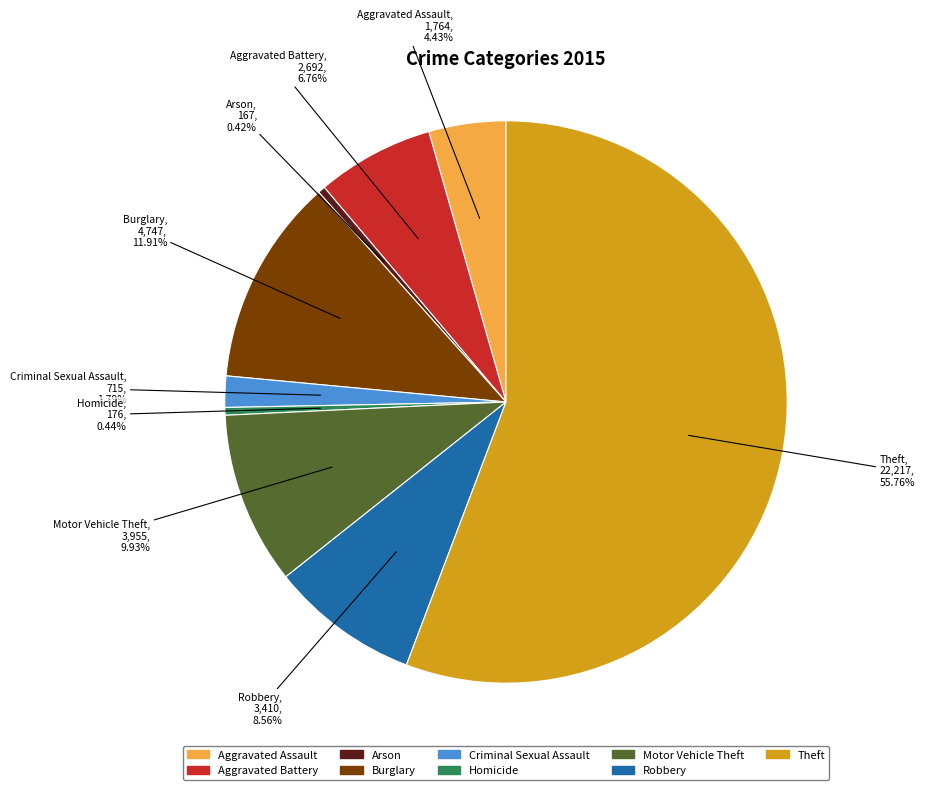

Which slice is the largest?

Theft